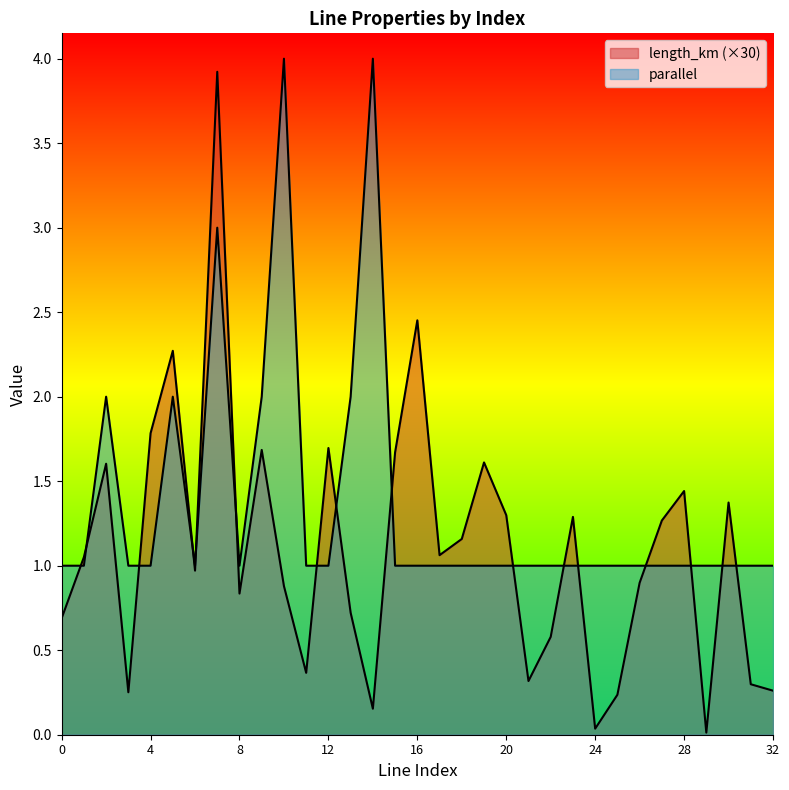

List the series in order of their overall mean, lowest first.

length_km, parallel